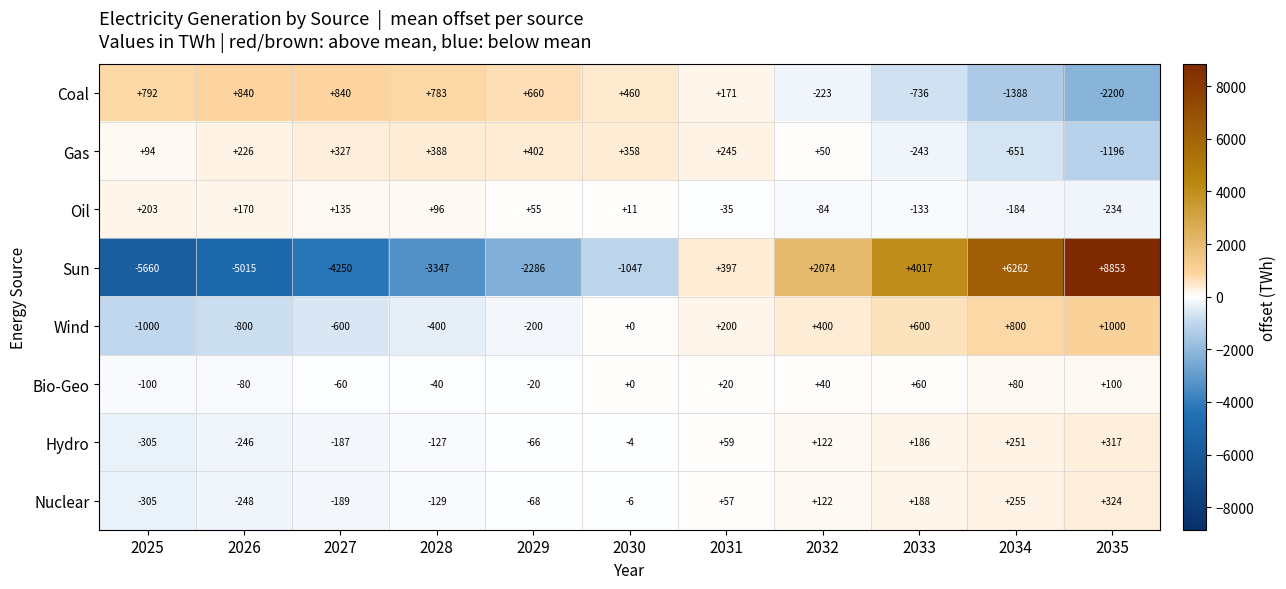

What is the sum of the Gas values at 2026 and 2034?

-425